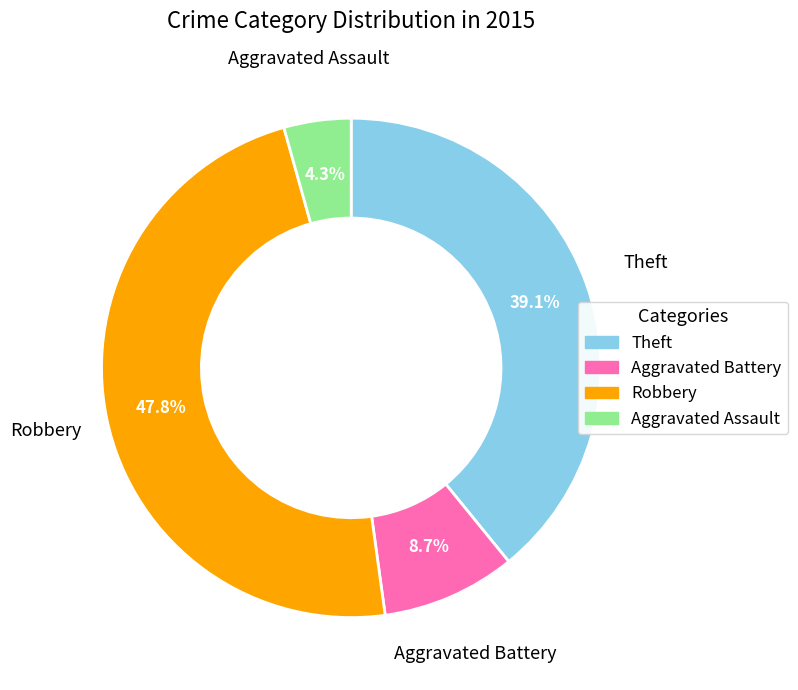

Is the sum of Robbery and Theft greater than half?

Yes